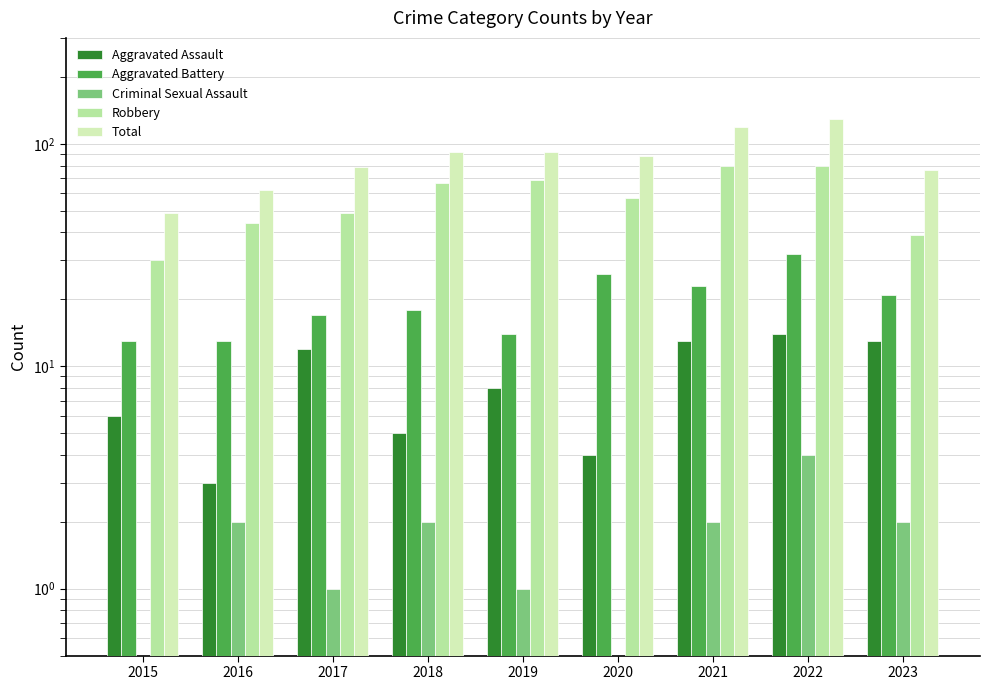

What is the total value across all series at 2021?

237.0